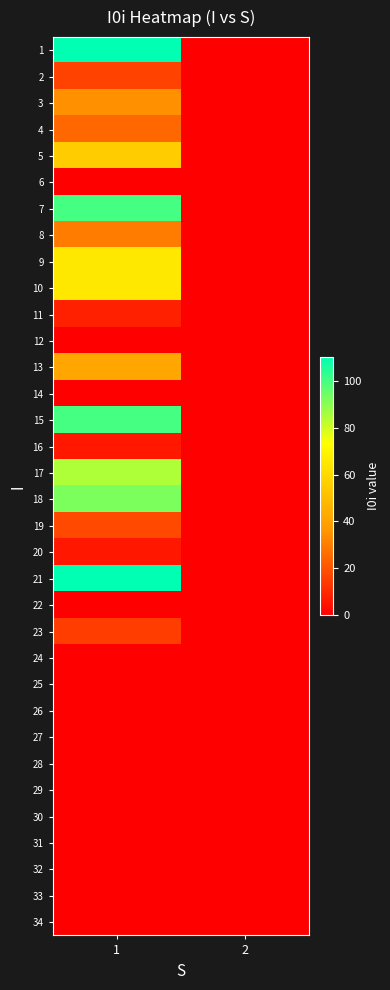

Between 2 and 1, which is larger?

1